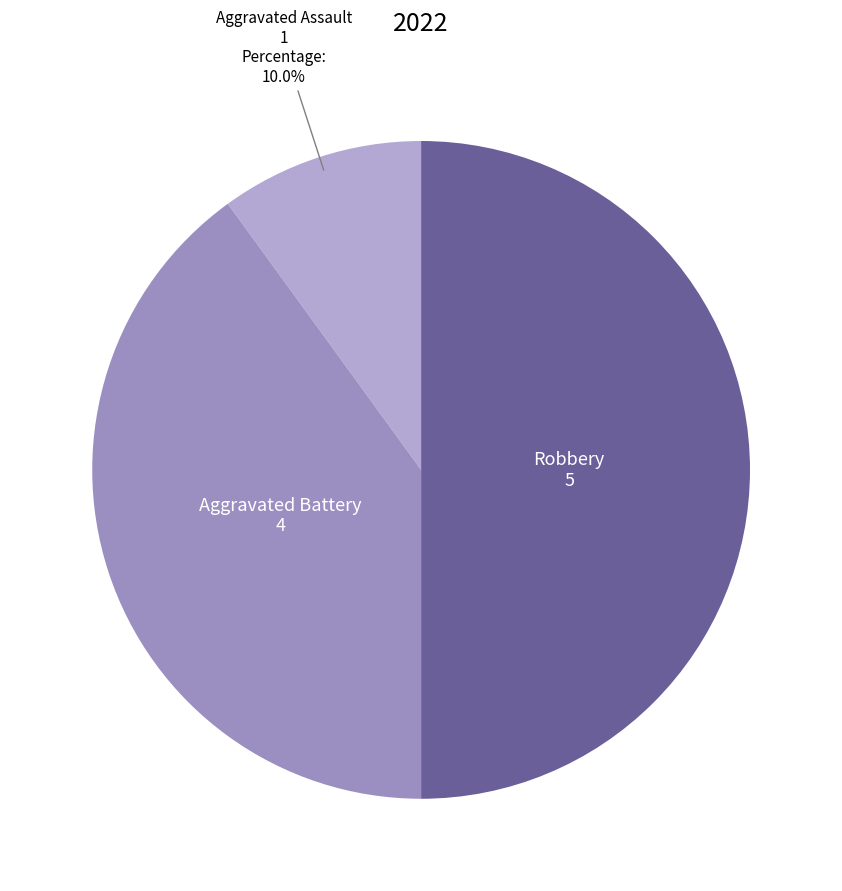

Which has a higher value, Aggravated Battery or Aggravated Assault?

Aggravated Battery